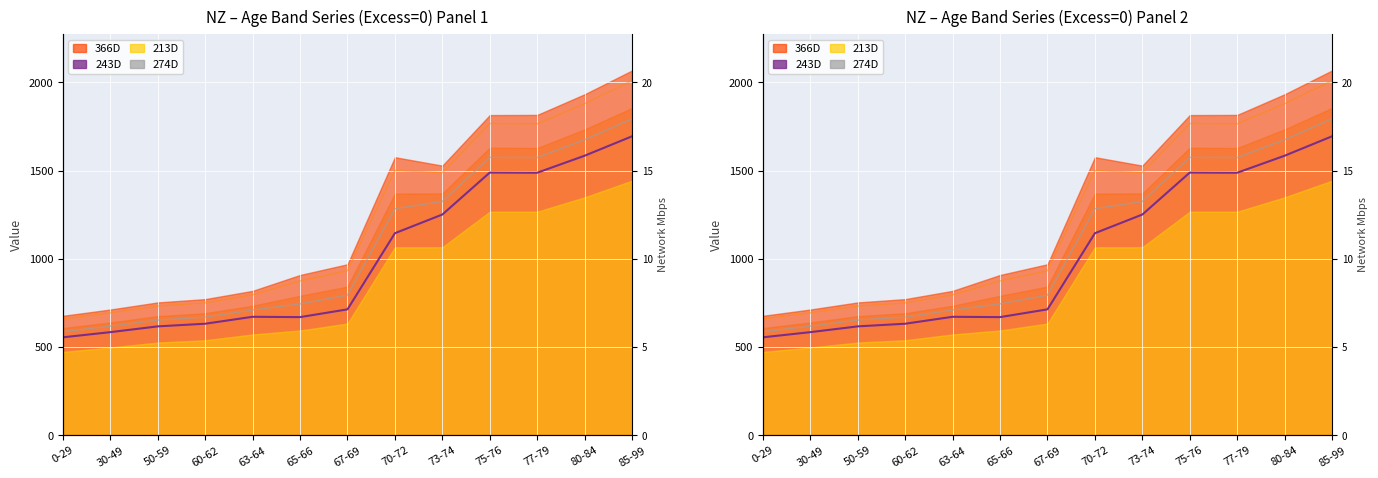

What is the spread (max minus min) of values at 80-84?

294.4